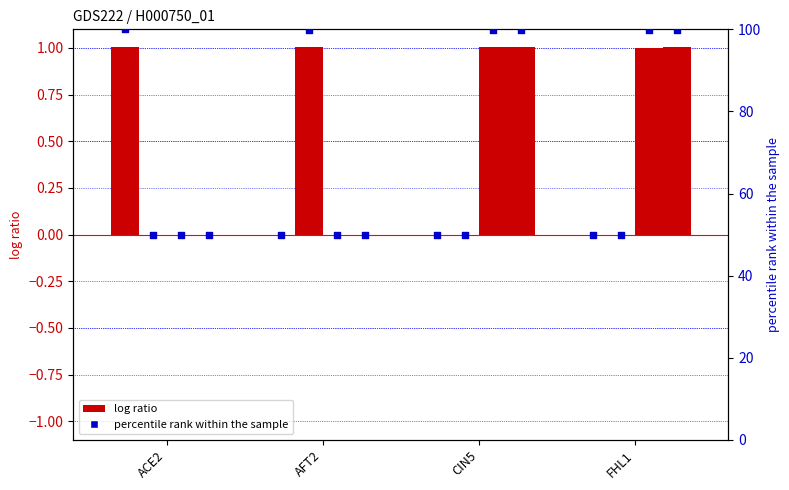

At which category is the sum across all series the highest?

CIN5